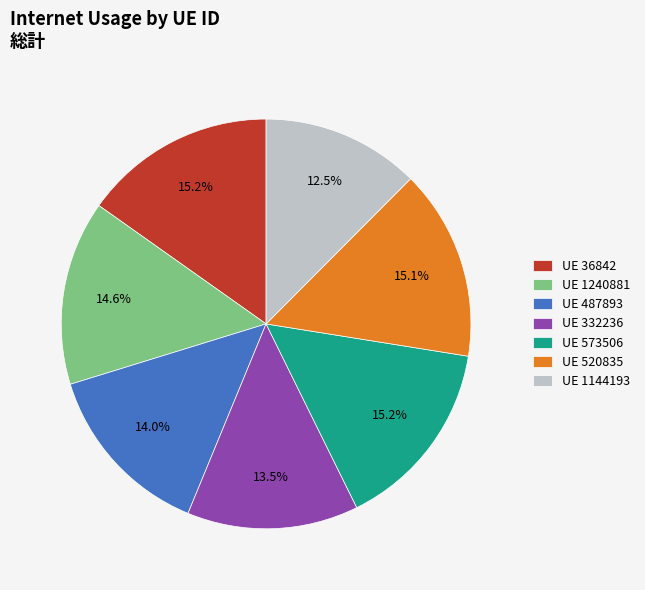

What percentage is NOT represented by UE 36842?

84.8%